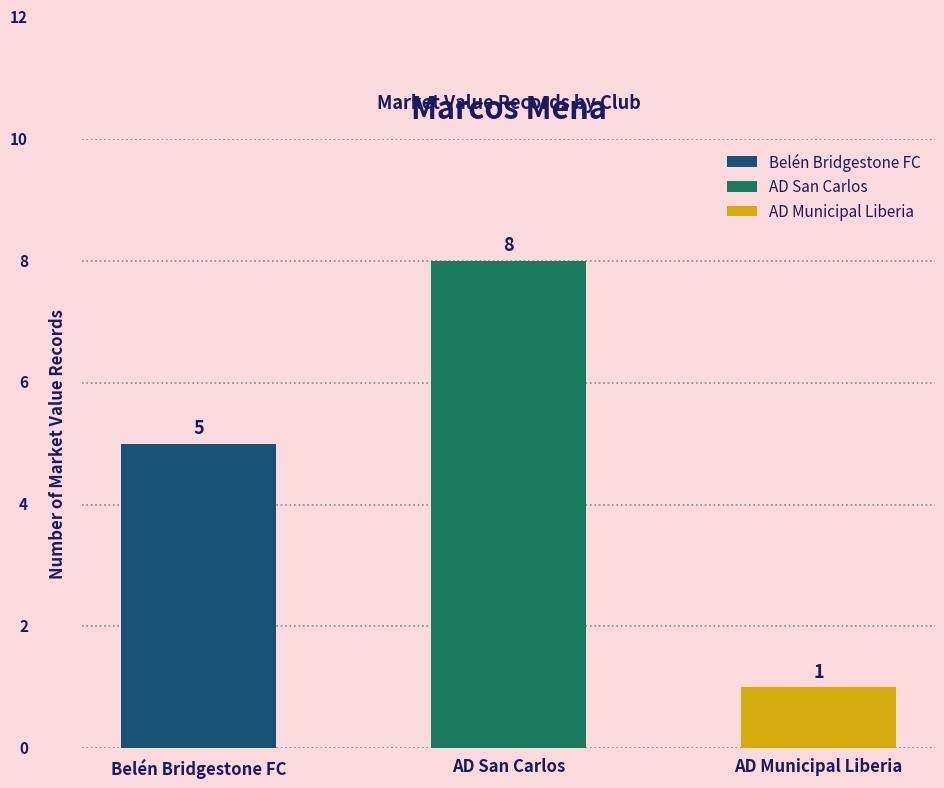

Is the value of Belén Bridgestone FC at 2017 greater than the value of AD San Carlos at 2018-2019?

No